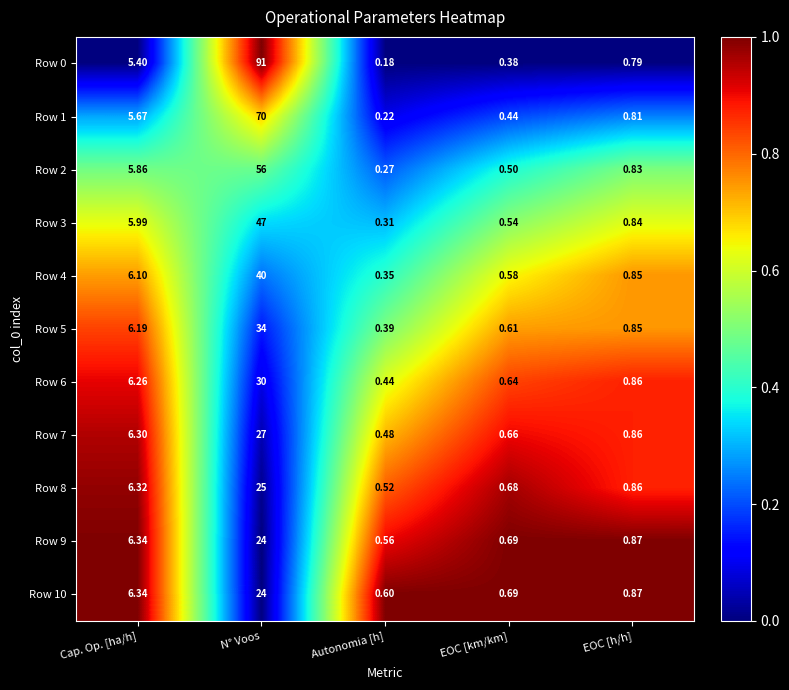

At which label does Row 10 reach its minimum?

Autonomia [h]